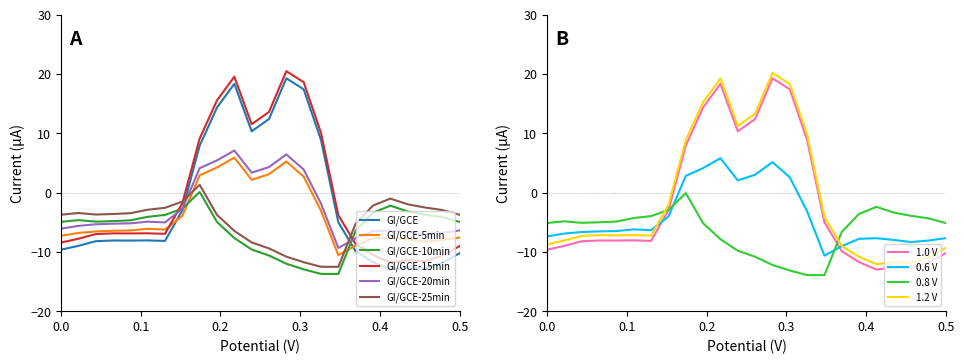

What is the maximum value for GI/GCE-15min?

20.5